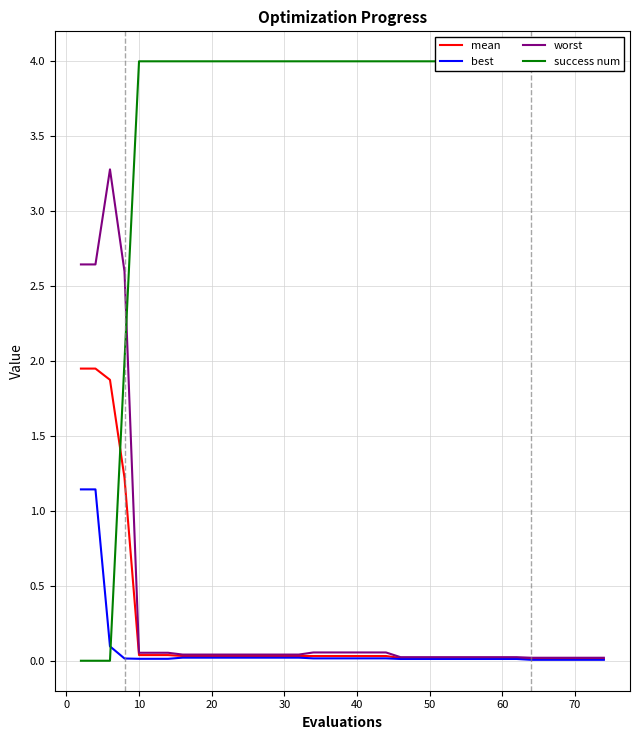

What is the difference between the second highest and minimum values in the best series?

1.1